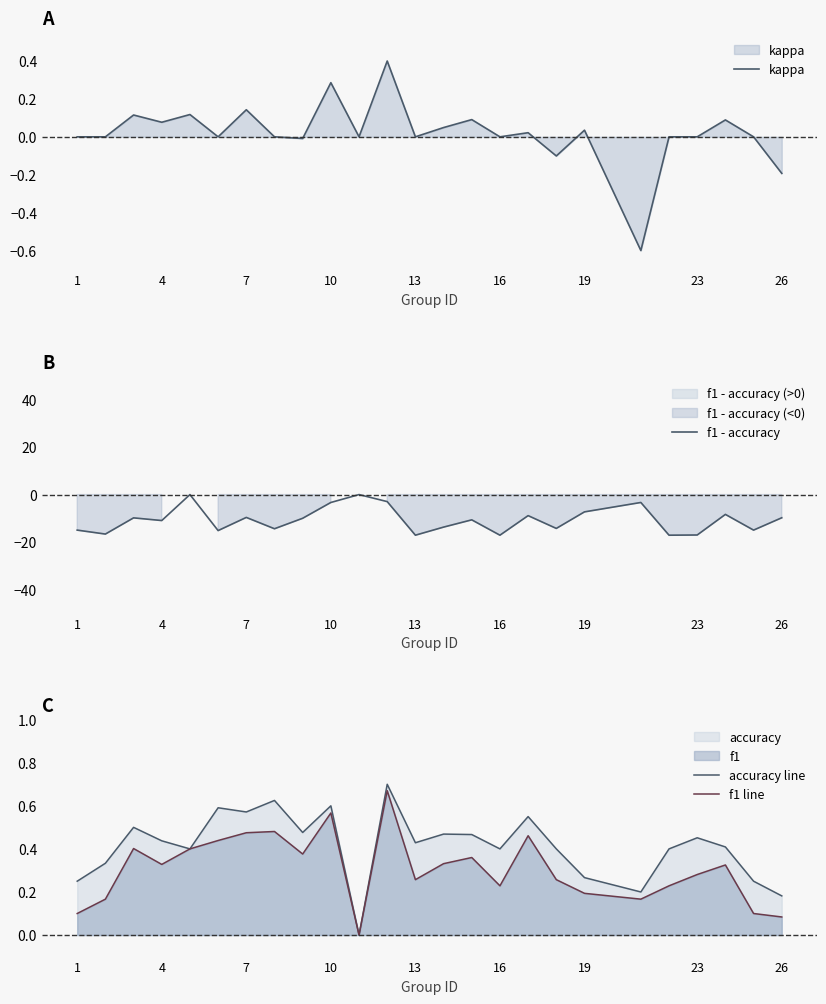

What is the maximum value shown in the chart?

0.7